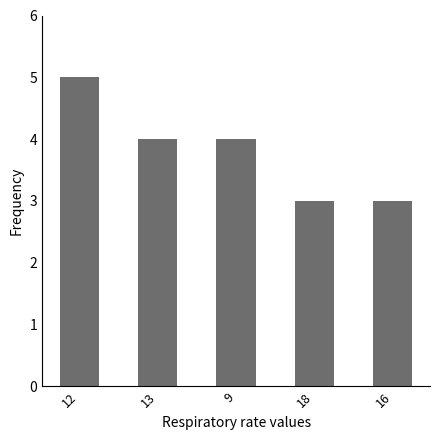

Read the value at 13.

4